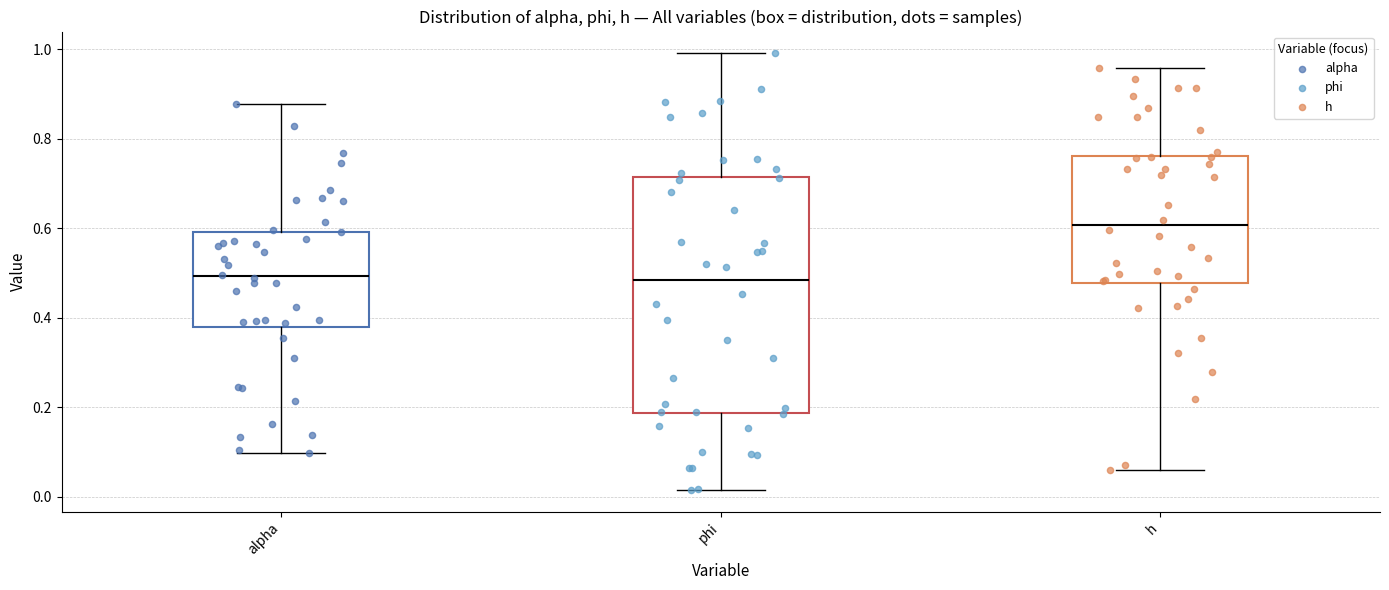

Which box is the tallest, from its lower edge to its upper edge?

phi